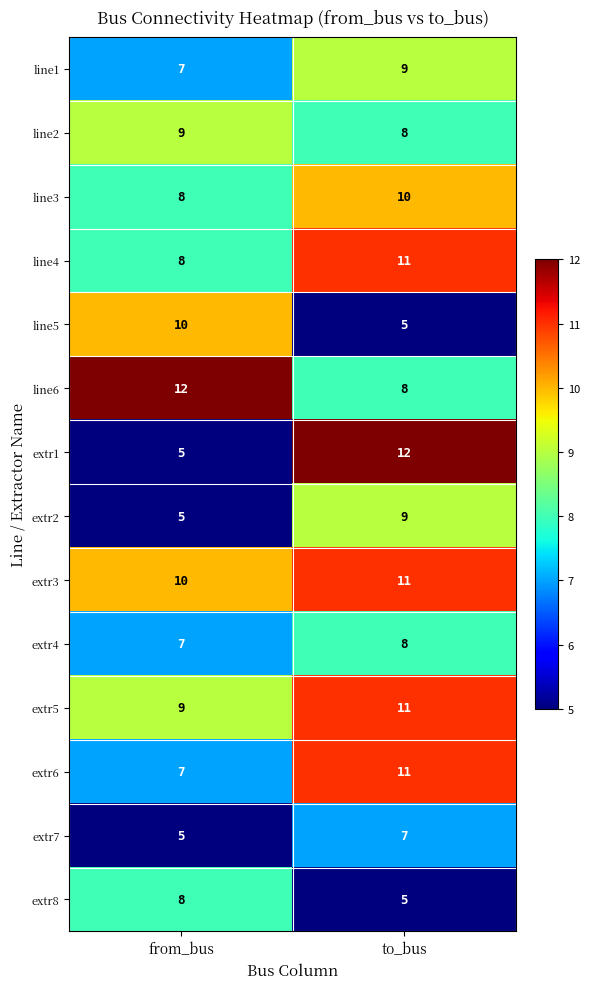

What is the total value across all series at to_bus?

125